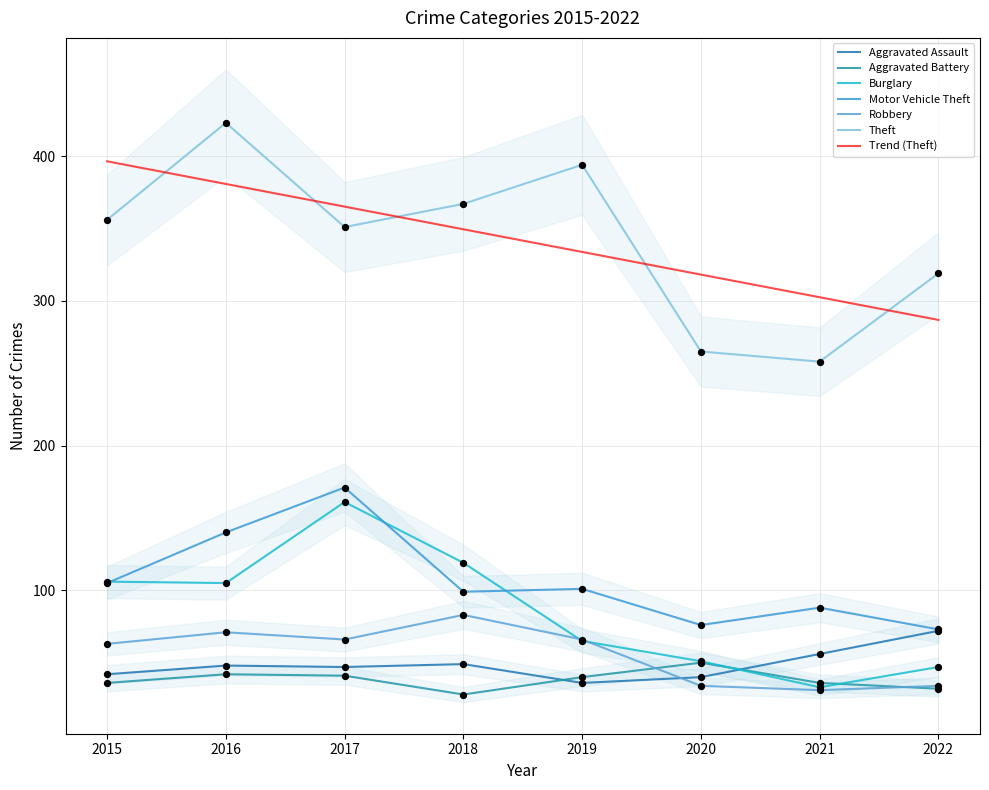

At how many categories does at least one series exceed 36?

8